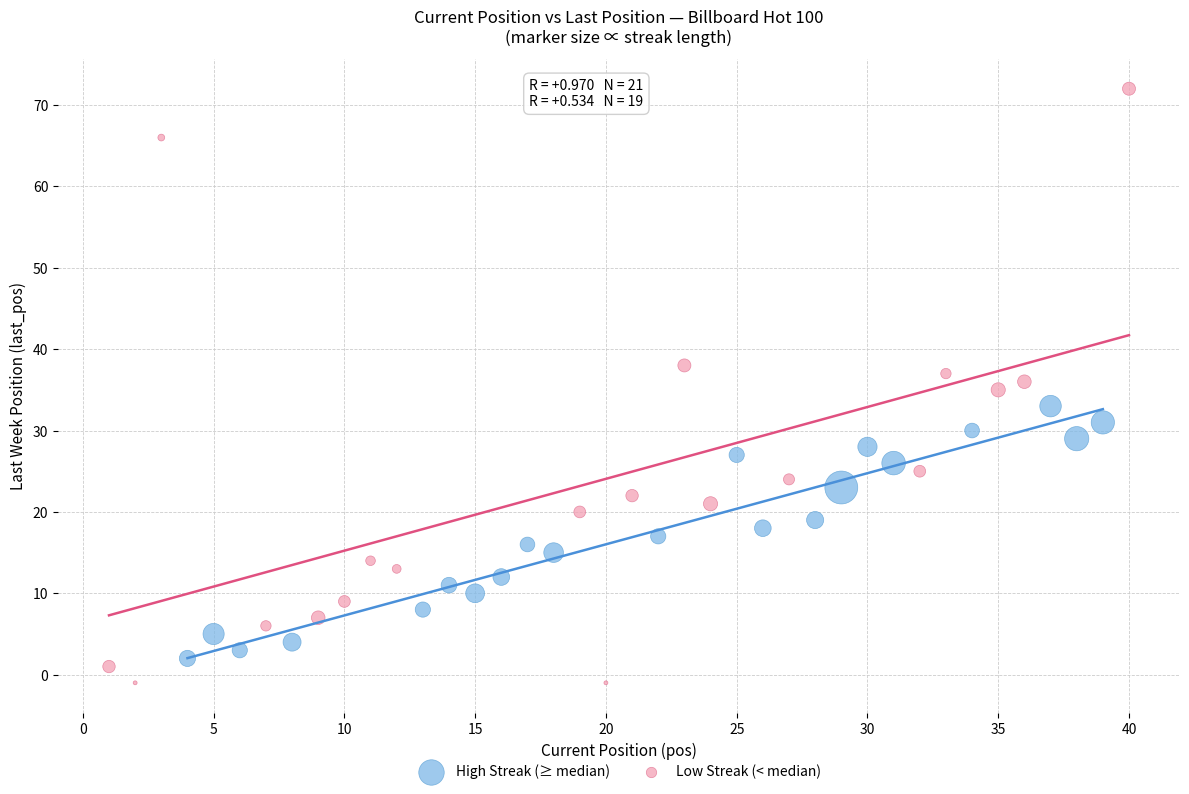

What are all the series names shown in the legend?

High Streak (≥ median), Low Streak (< median)